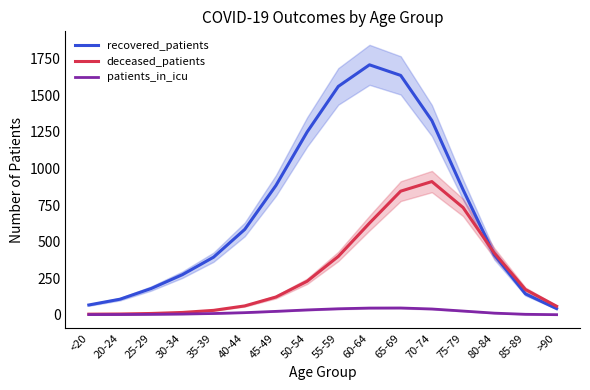

Reading left to right, what are all the values shown in this chart?

recovered_patients: 66.9	106.4	179.4	273.9	393.5	583.3	883.3	1248.9	1560.4	1707.8	1635.5	1327.1	855.0	410.5	142.9	42.1
deceased_patients: 4.0	5.2	8.8	15.8	30.1	60.6	121.3	228.9	398.7	626.4	844.6	910.1	732.9	422.5	172.5	58.4
patients_in_icu: 1.2	1.8	2.9	5.0	8.6	14.5	23.3	33.1	41.0	45.9	46.4	39.6	25.5	11.3	3.2	0.6